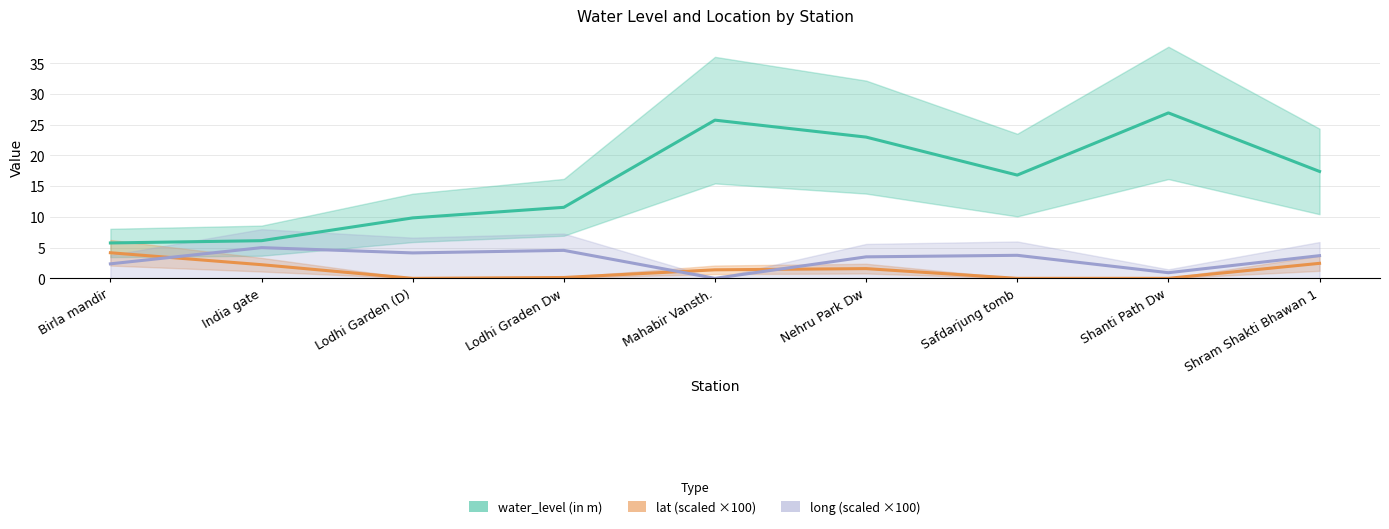

True or false: water_level (in m) has more than 0 points higher than both neighbors.

True